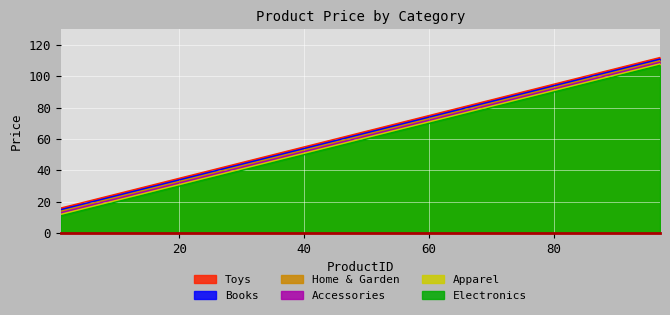

What is the minimum value shown in the chart?

11